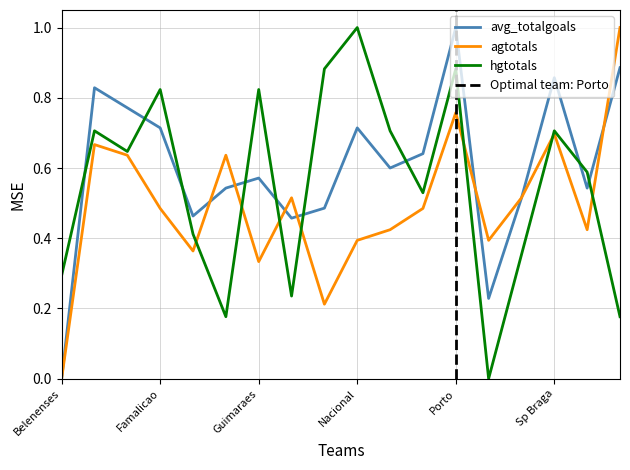

How many times do p1_avg_totalgoals and p1_hgtotals cross each other?

9